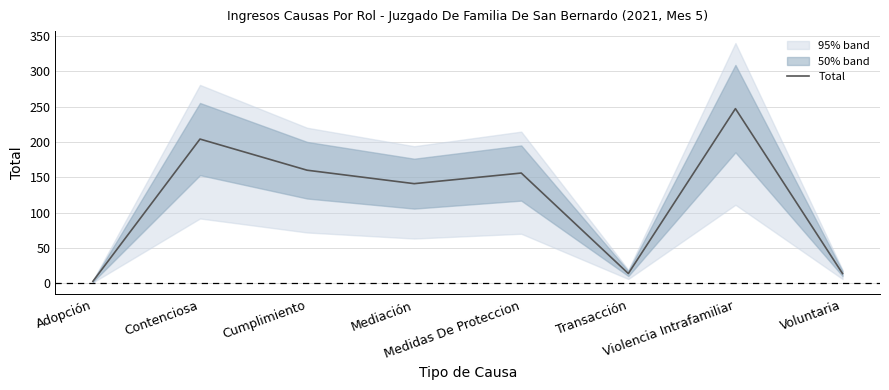

Where does the data first go above 156?

Contenciosa